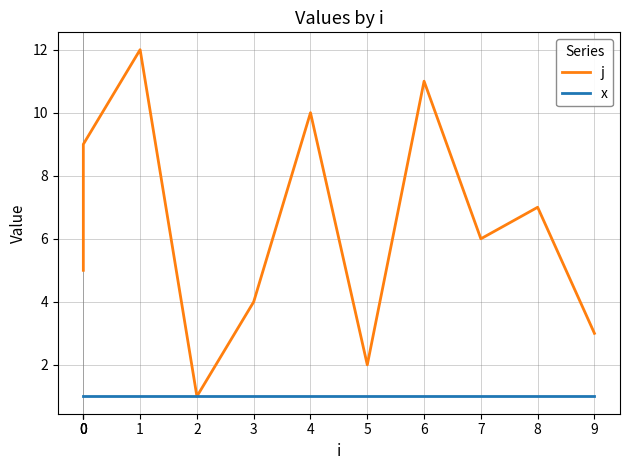

True or false: j and x intersect in this chart.

False